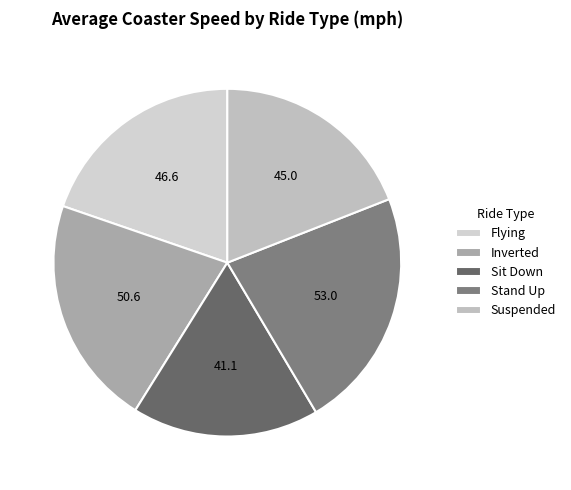

Count the number of slices in the pie.

5